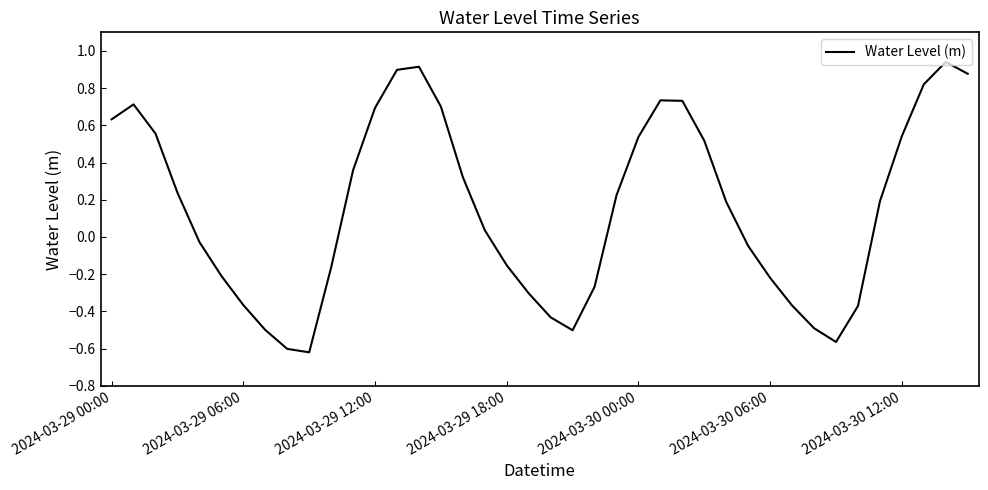

How many values exceed 0?

22